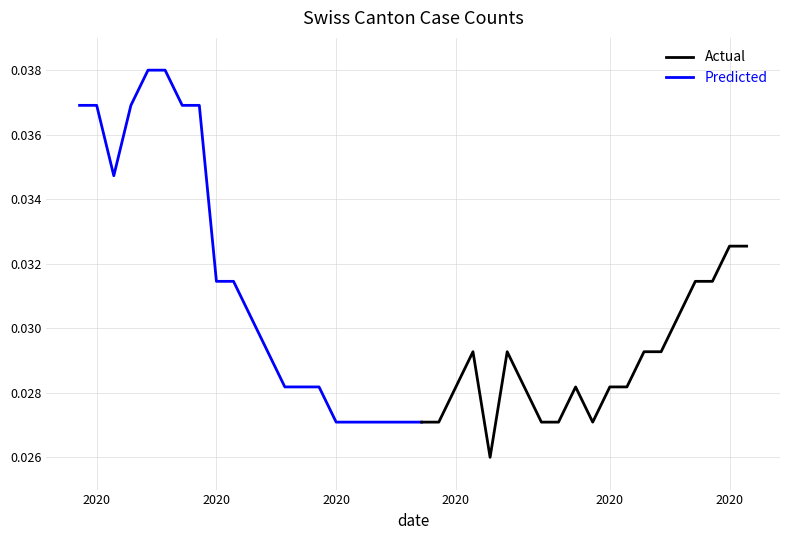

Where is Predicted nearest to the value 0?

2020